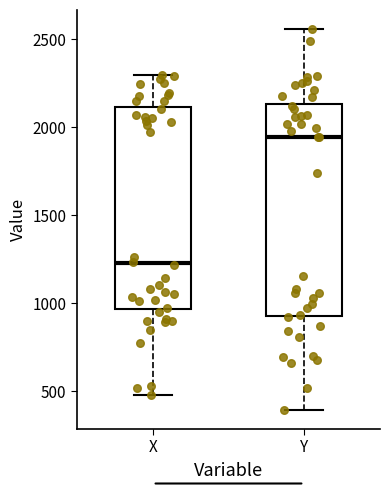

Reading left to right, transcribe this box plot: for each box, give where its median line is, the range the box spans, and where its two whiskers end, as read against the y-axis. The values are not printed on the chart, so give them approximately, as read against the axis.

X: median 1250, box 950 to 2100, whiskers 500 to 2300
Y: median 1950, box 950 to 2150, whiskers 400 to 2550